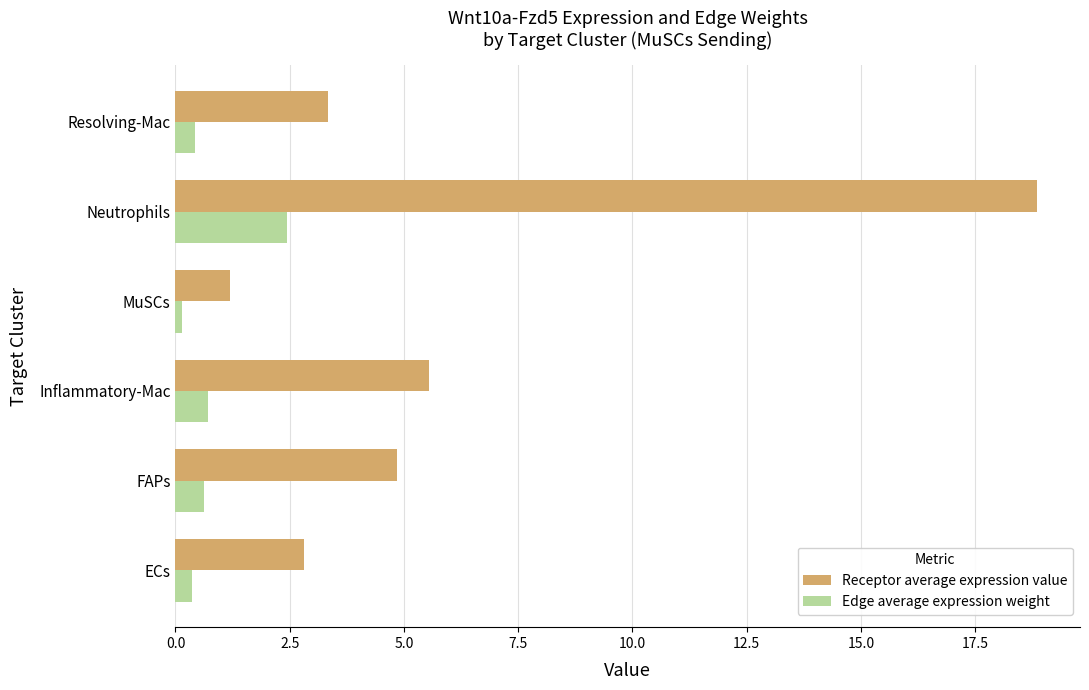

What is the difference between the maximum and second lowest values in the Receptor average expression value series?

16.0